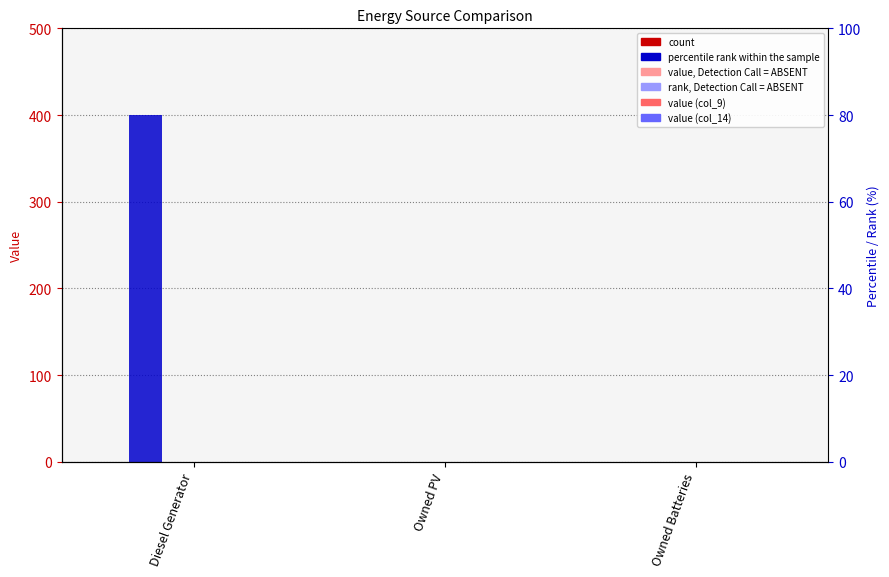

Reading left to right, what are all the values shown in this chart?

col_2: Diesel Generator=0	Owned PV=0	Owned Batteries=0
col_3: Diesel Generator=400	Owned PV=0	Owned Batteries=0
col_4: Diesel Generator=0	Owned PV=0	Owned Batteries=0
col_5: Diesel Generator=0	Owned PV=0	Owned Batteries=0
col_9: Diesel Generator=0	Owned PV=0	Owned Batteries=0
col_14: Diesel Generator=0	Owned PV=0	Owned Batteries=0